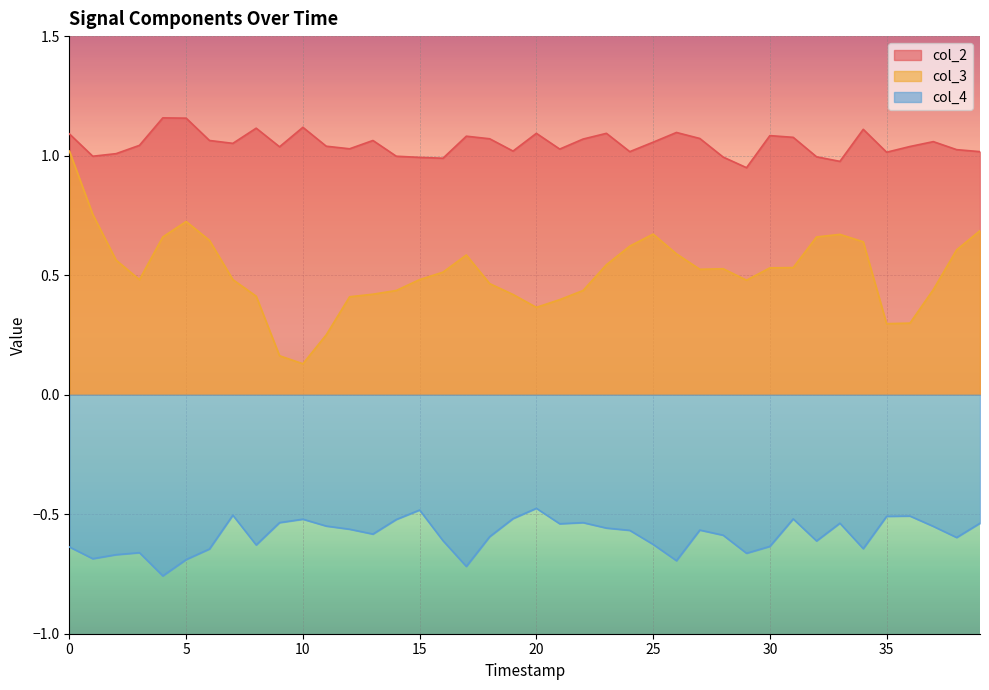

True or false: col_4 and col_2 intersect in this chart.

False